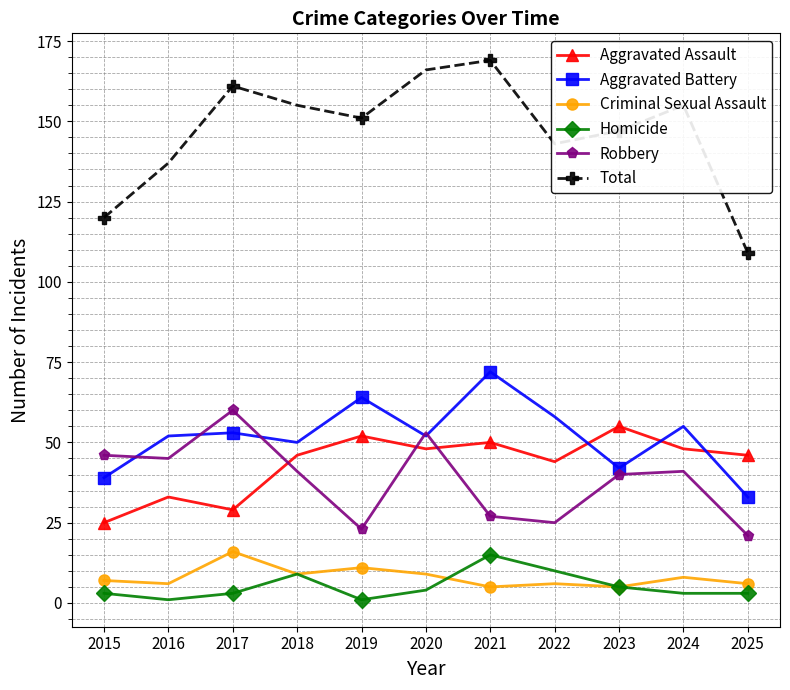

Reading right to left, list all the values displayed in this chart.

Aggravated Assault: 2025=46	2024=48	2023=55	2022=44	2021=50	2020=48	2019=52	2018=46	2017=29	2016=33	2015=25
Aggravated Battery: 2025=33	2024=55	2023=42	2022=58	2021=72	2020=52	2019=64	2018=50	2017=53	2016=52	2015=39
Criminal Sexual Assault: 2025=6	2024=8	2023=5	2022=6	2021=5	2020=9	2019=11	2018=9	2017=16	2016=6	2015=7
Homicide: 2025=3	2024=3	2023=5	2022=10	2021=15	2020=4	2019=1	2018=9	2017=3	2016=1	2015=3
Robbery: 2025=21	2024=41	2023=40	2022=25	2021=27	2020=53	2019=23	2018=41	2017=60	2016=45	2015=46
Total: 2025=109	2024=155	2023=147	2022=143	2021=169	2020=166	2019=151	2018=155	2017=161	2016=137	2015=120